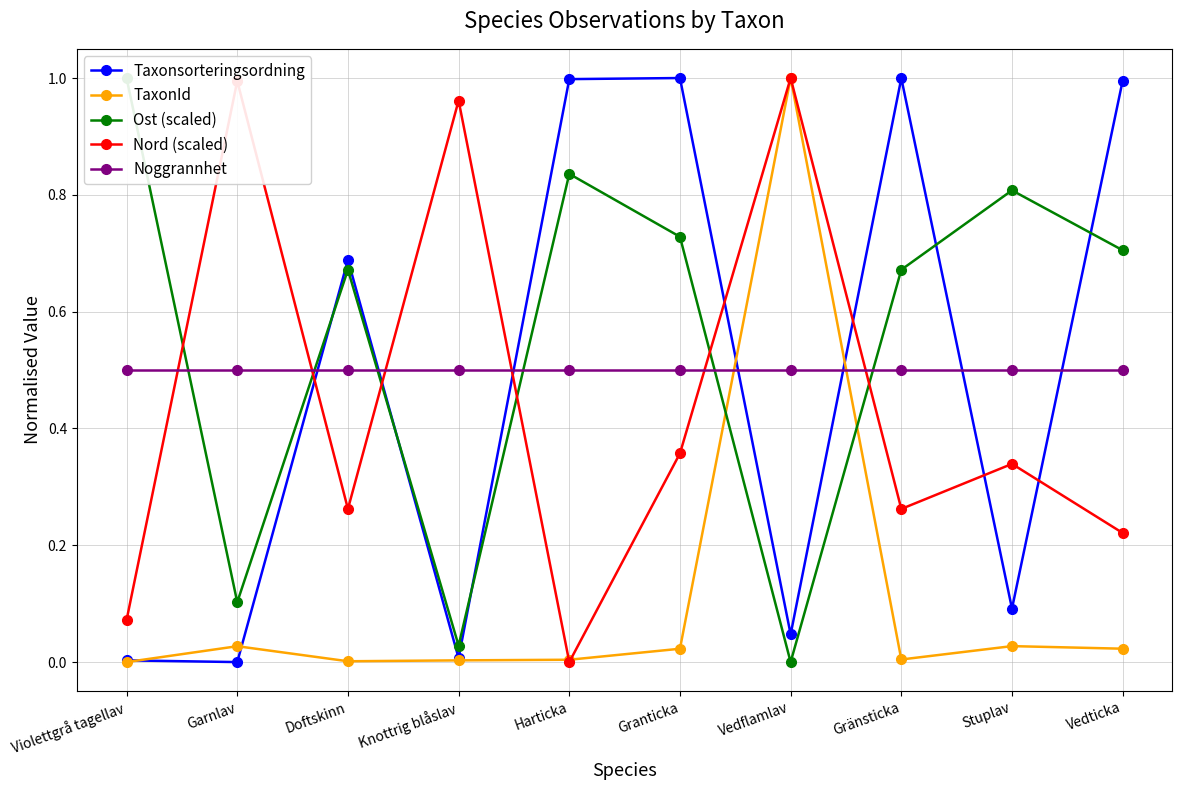

How many values in the Taxonsorteringsordning series exceed 0?

9